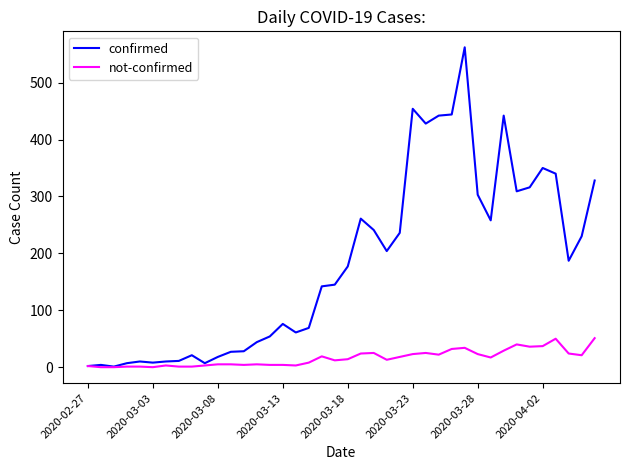

Rank the series by their maximum value, from highest to lowest.

confirmed, not-confirmed